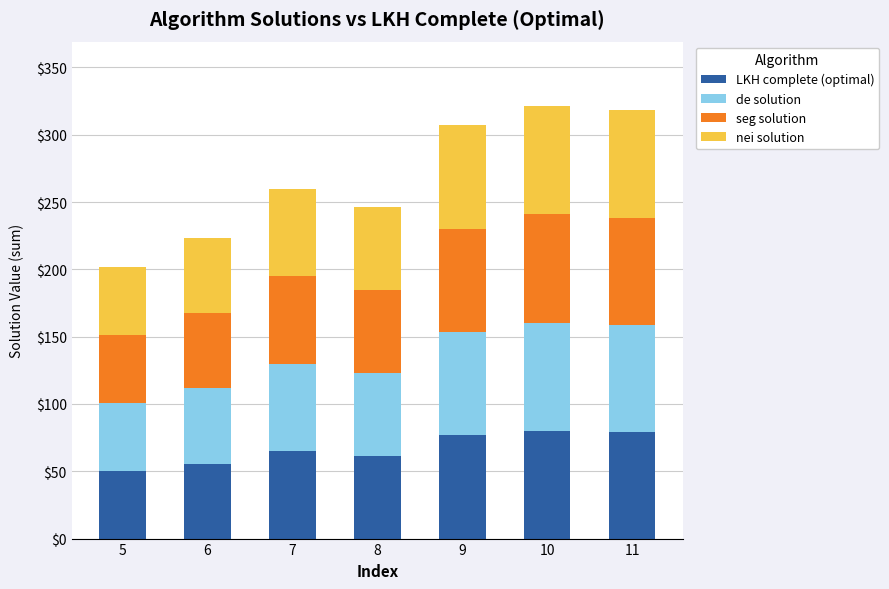

Are the bars horizontal?

No